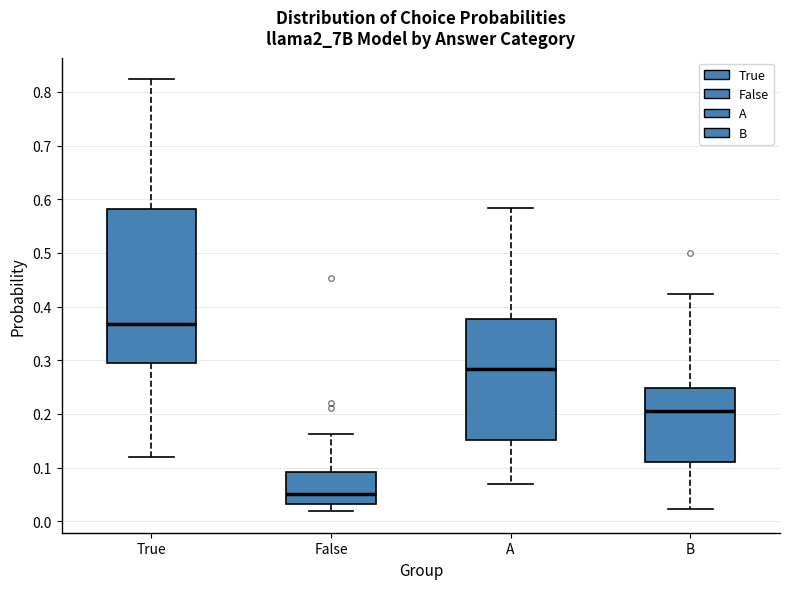

Which box is the tallest, from its lower edge to its upper edge?

True